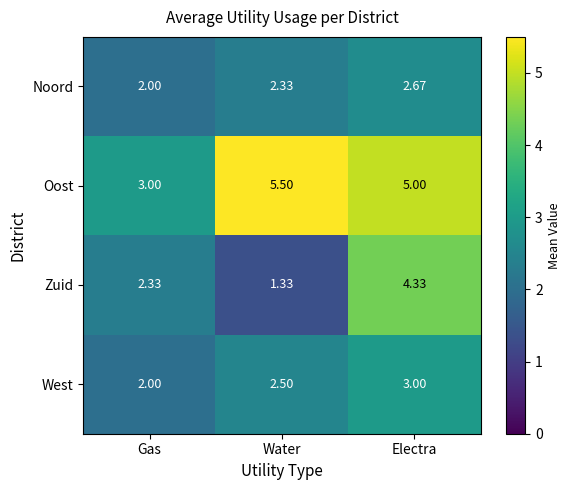

List the labels in order of Oost value, smallest first.

Gas, Electra, Water